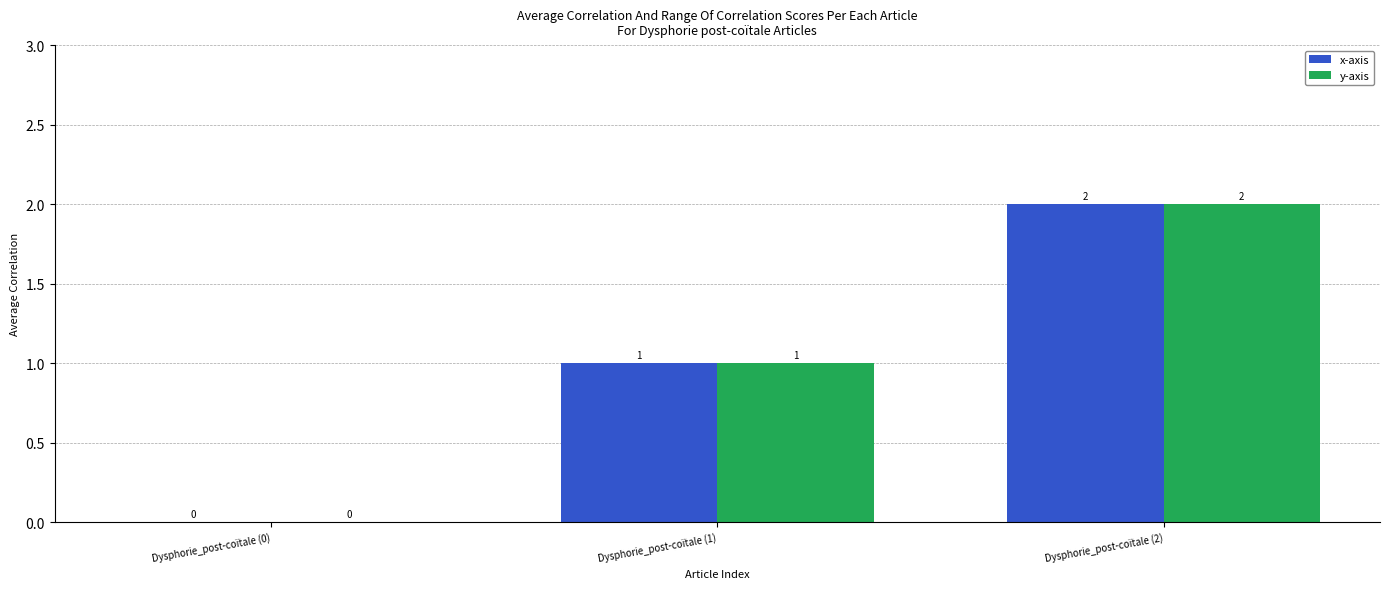

The value of x-axis at Dysphorie_post-coïtale (1) is 1. True or false?

True